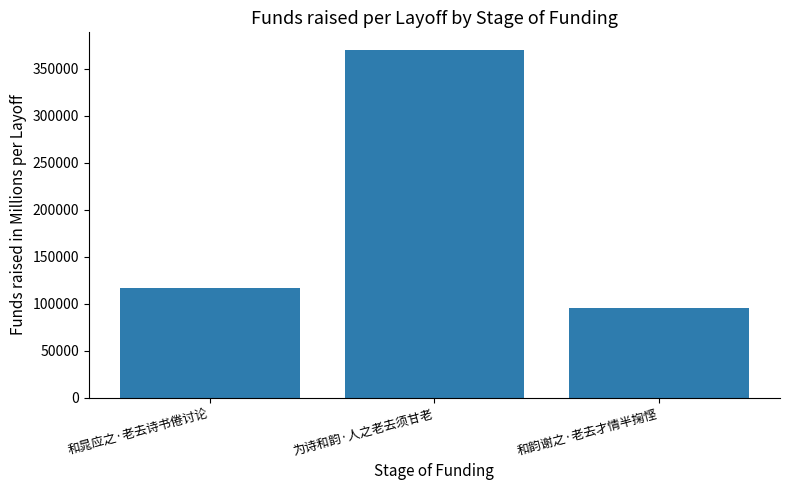

The chart shows a value of 33447 at 和韵谢之·老去才情半掬悭. True or false?

False